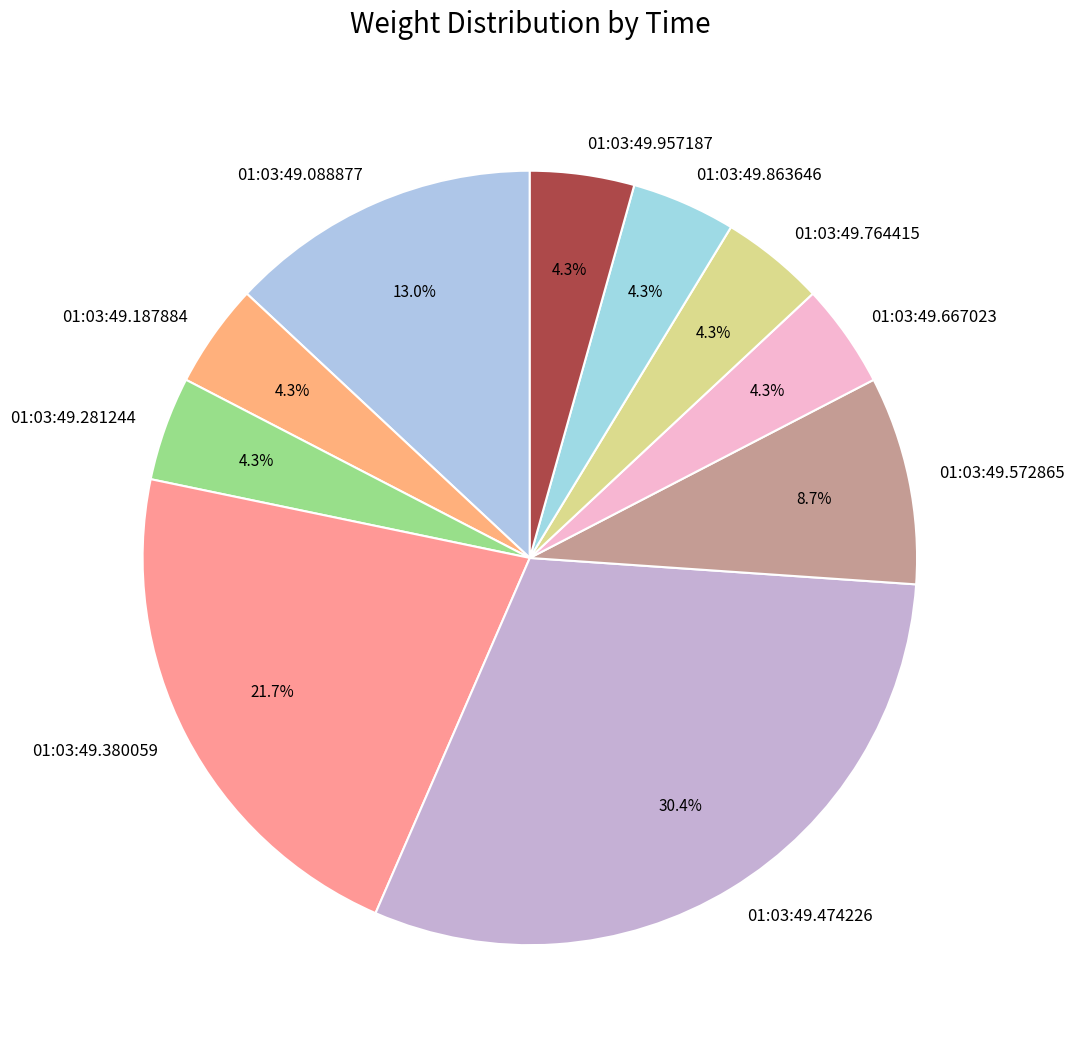

Does 01:03:49.281244 represent more than half of the total?

No